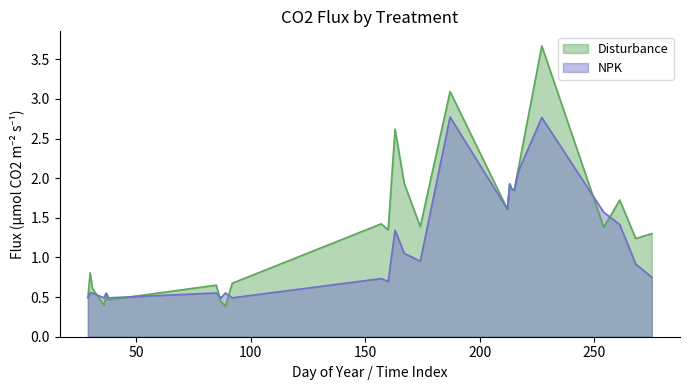

Is it true that NPK equals 1.4 at 268?

False